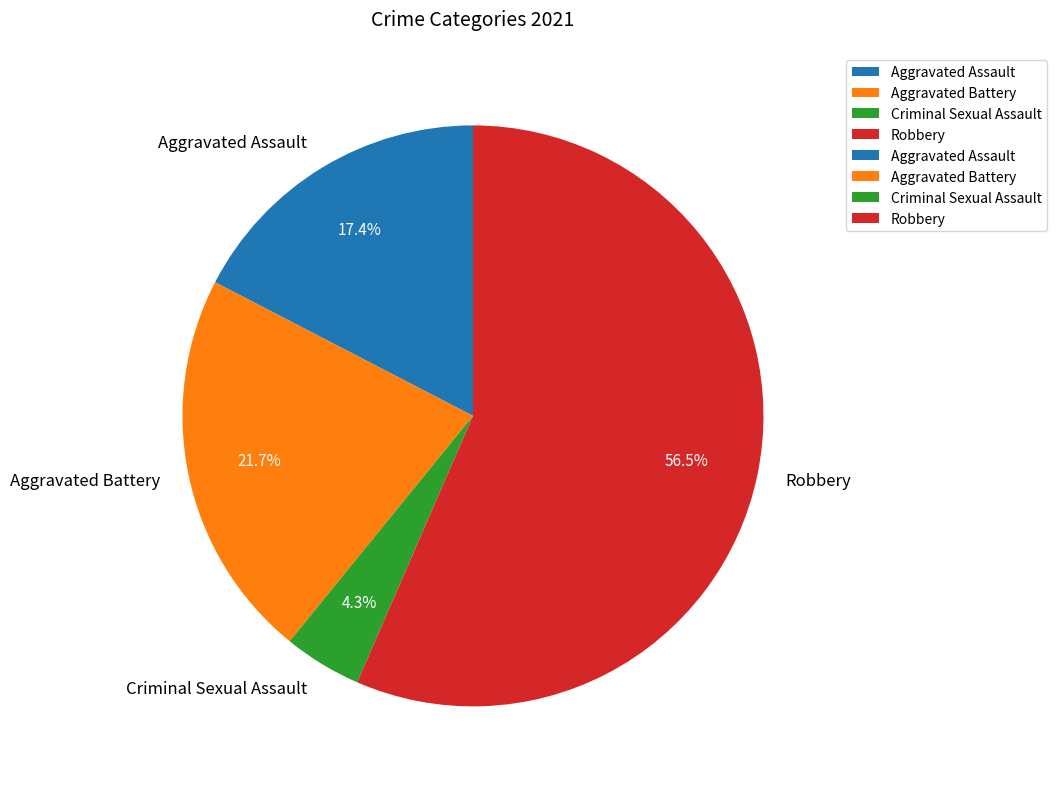

Which slice represents more than half of the pie?

Robbery